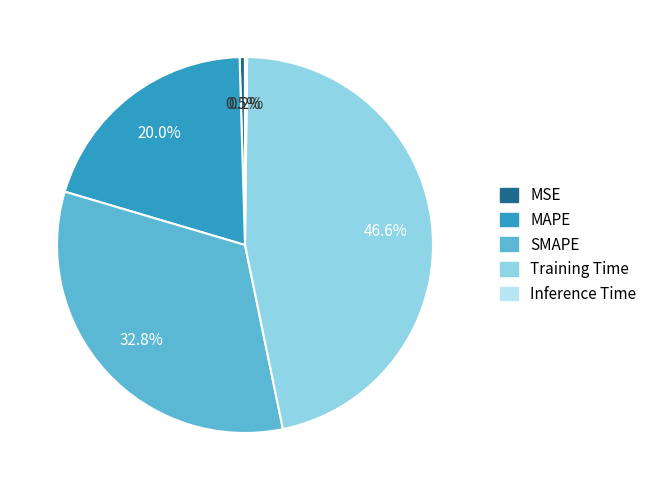

To the nearest percent, what portion does SMAPE represent?

33%